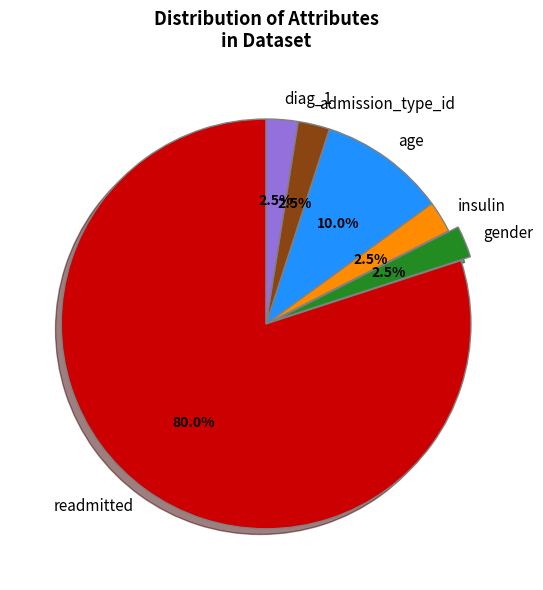

Which slice is the largest?

readmitted